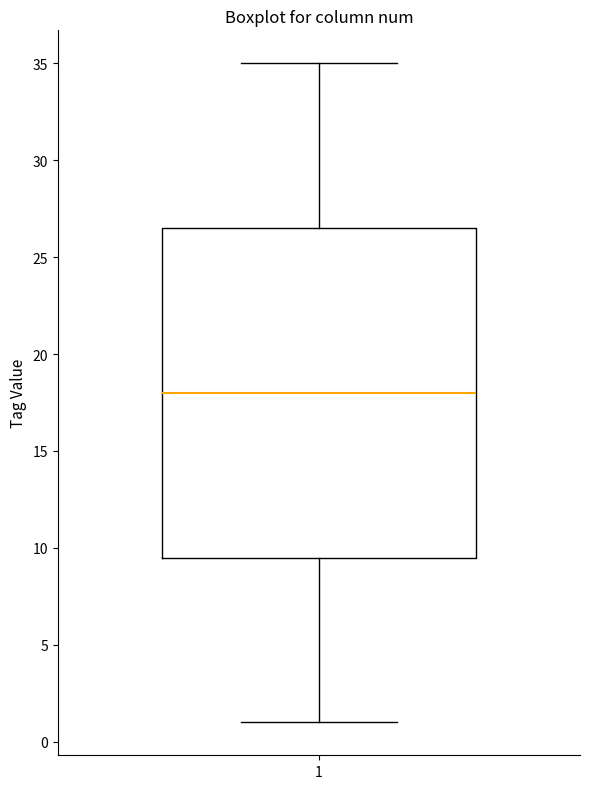

Where does the median line of the box at x = 1 sit on the y-axis? The values are not printed on the chart, so give them approximately, as read against the axis.

18.0